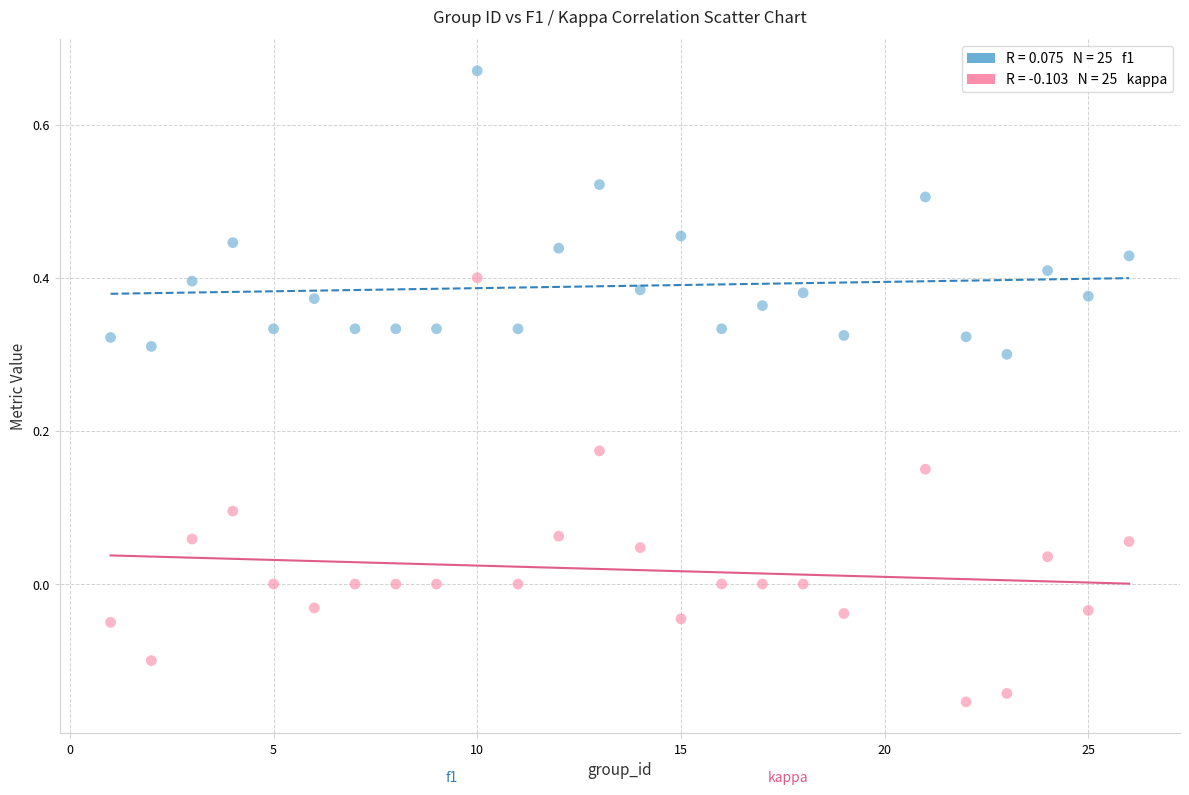

Across all data points, what is the range of Y values (max minus min)?

0.8